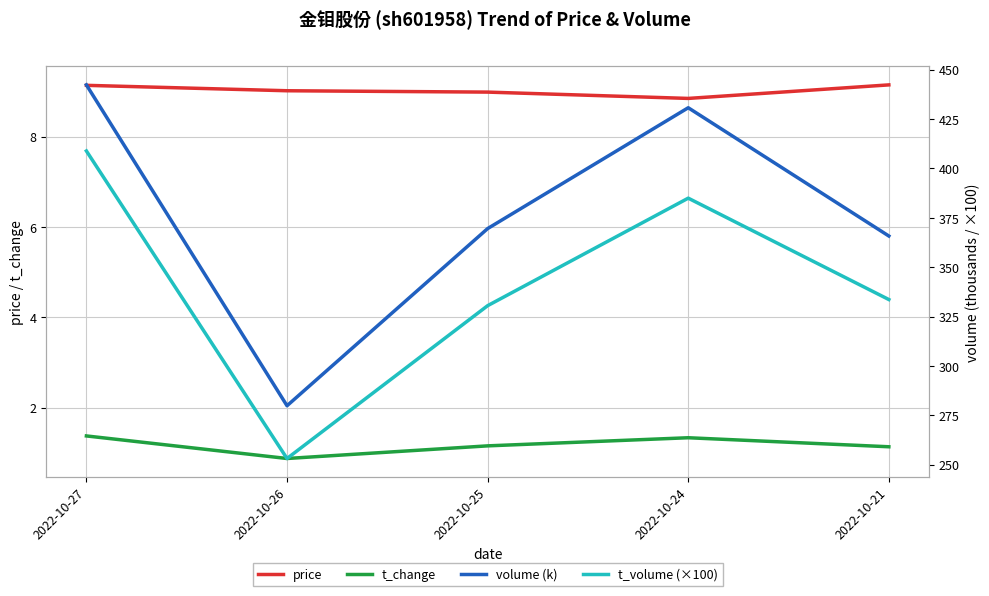

Reading left to right, what are all the values shown in this chart?

price: 9.1	9.0	9.0	8.8	9.2
t_change: 1.4	0.9	1.1	1.3	1.1
volume (k): 442.3	279.9	369.5	430.7	365.8
t_volume (×100): 408.9	253.1	330.5	384.9	333.6